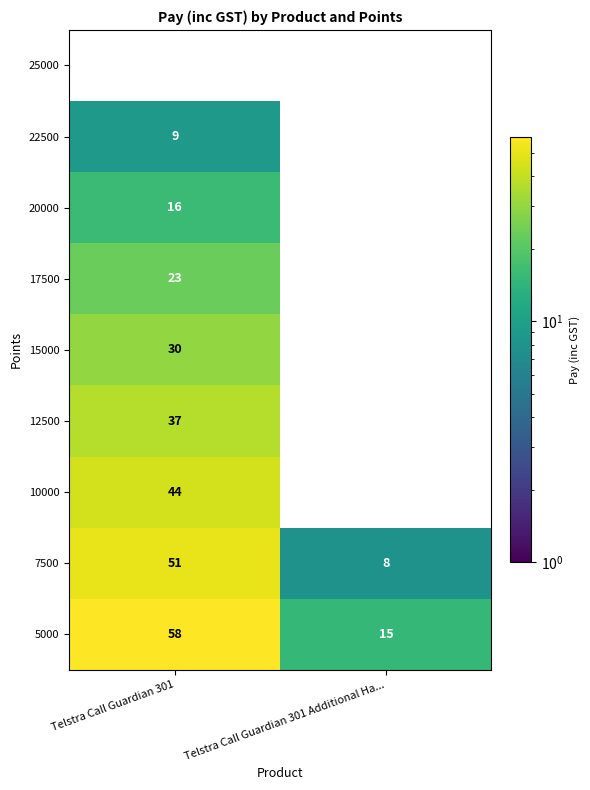

Rank the series at Telstra Call Guardian 301 from lowest to highest value.

25000, 22500, 20000, 17500, 15000, 12500, 10000, 7500, 5000